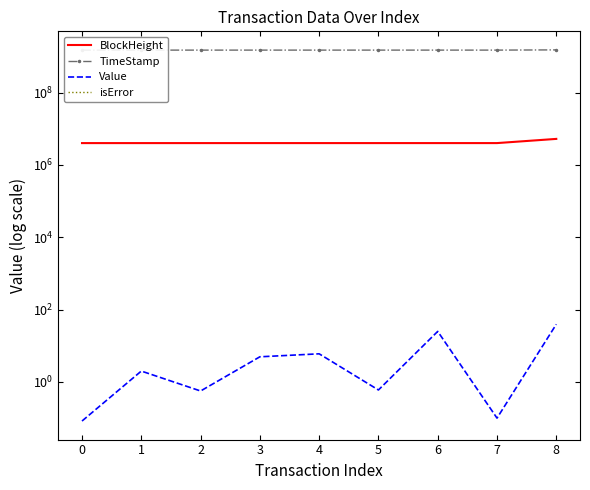

At how many categories does at least one series exceed 1368598719?

9